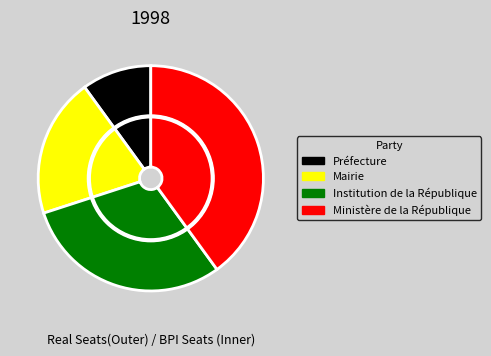

Which slice is the largest?

Ministère de la République